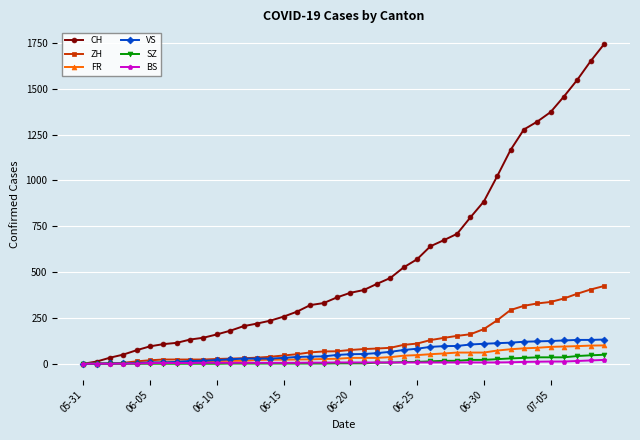

Rank the series by their maximum value, from lowest to highest.

BS, SZ, FR, VS, ZH, CH